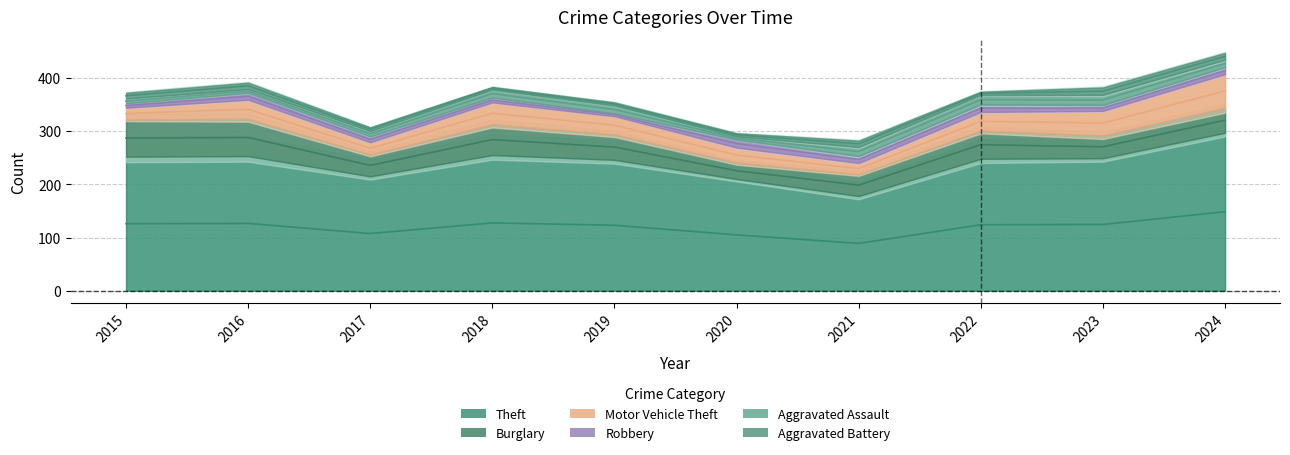

How many series are shown in this chart?

6